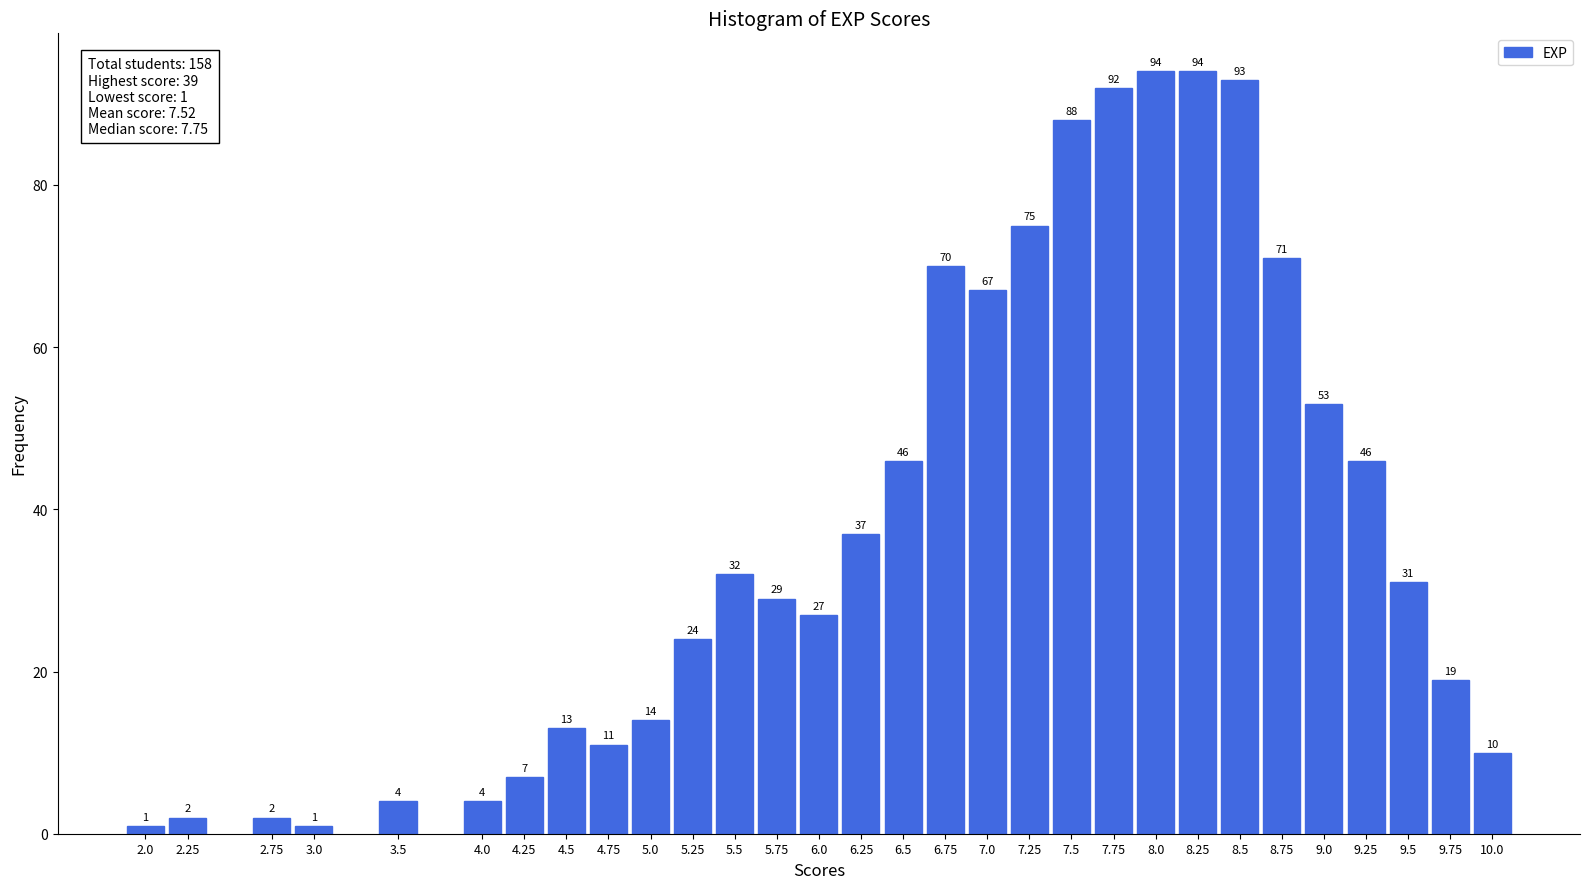

Reading left to right, transcribe all the data shown in this chart.

2.0=1	2.25=2	2.75=2	3.0=1	3.5=4	4.0=4	4.25=7	4.5=13	4.75=11	5.0=14	5.25=24	5.5=32	5.75=29	6.0=27	6.25=37	6.5=46	6.75=70	7.0=67	7.25=75	7.5=88	7.75=92	8.0=94	8.25=94	8.5=93	8.75=71	9.0=53	9.25=46	9.5=31	9.75=19	10.0=10